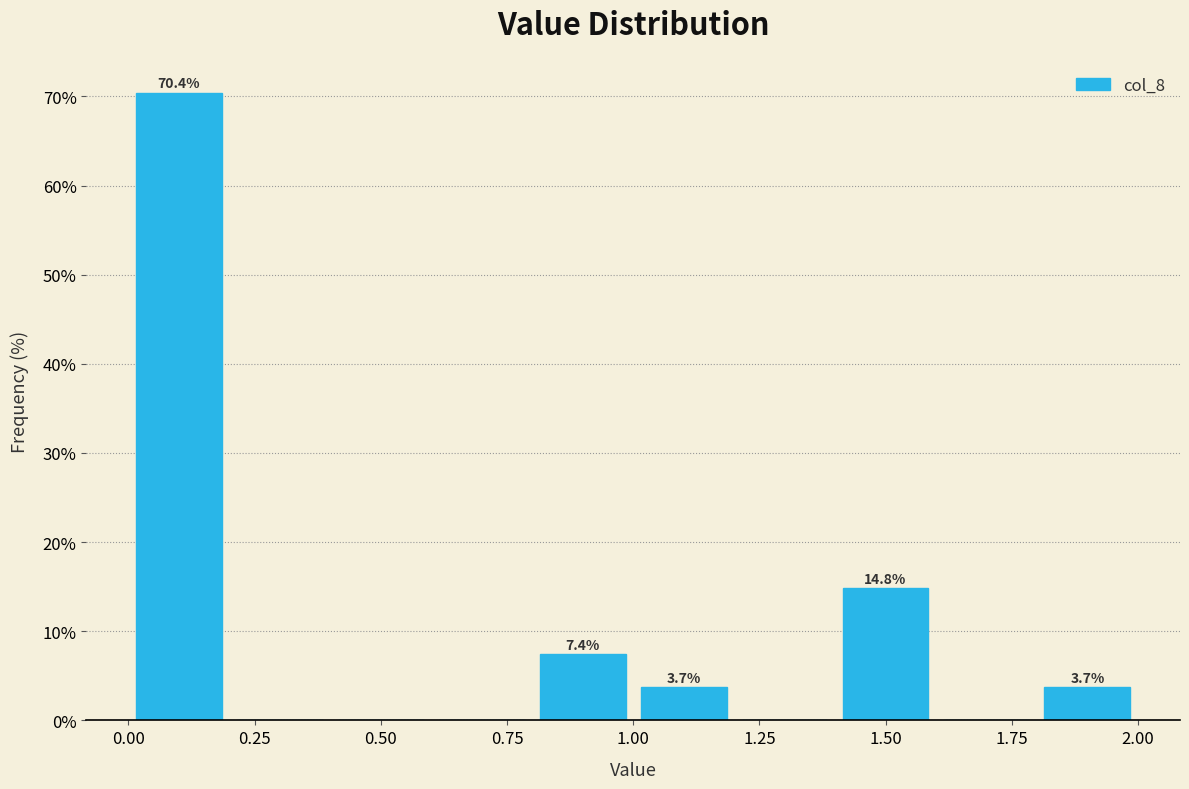

Over which range of the x-axis is the bar tallest?

0.0 to 0.2